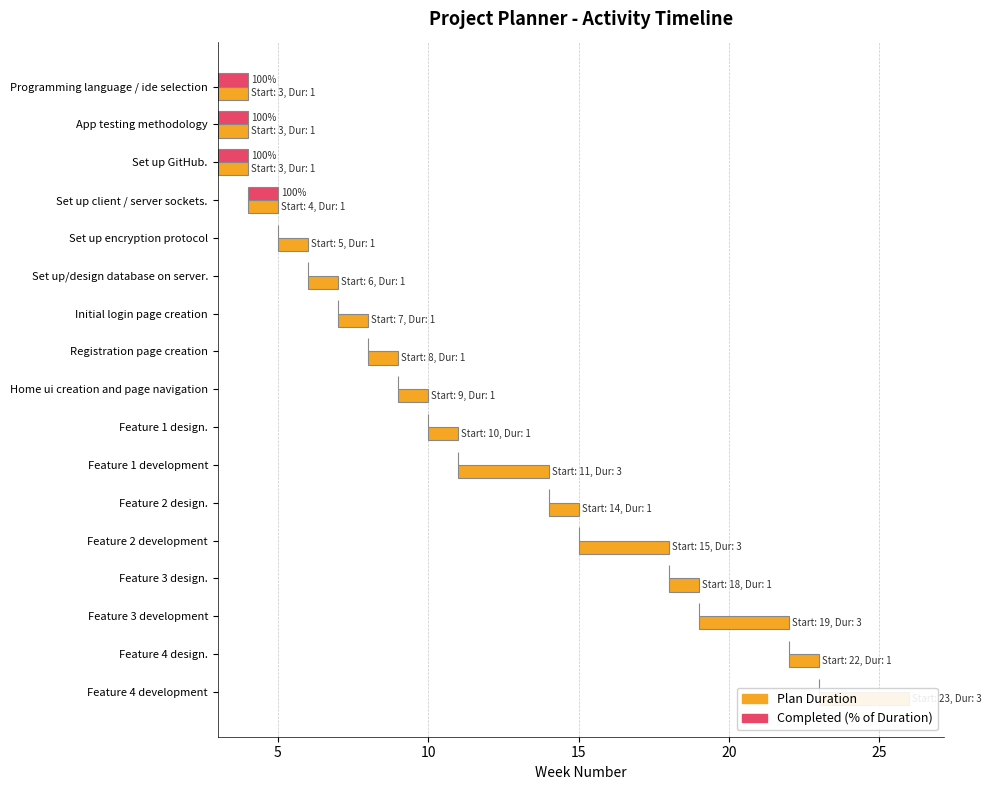

Which series has the largest total across all categories?

Plan Duration